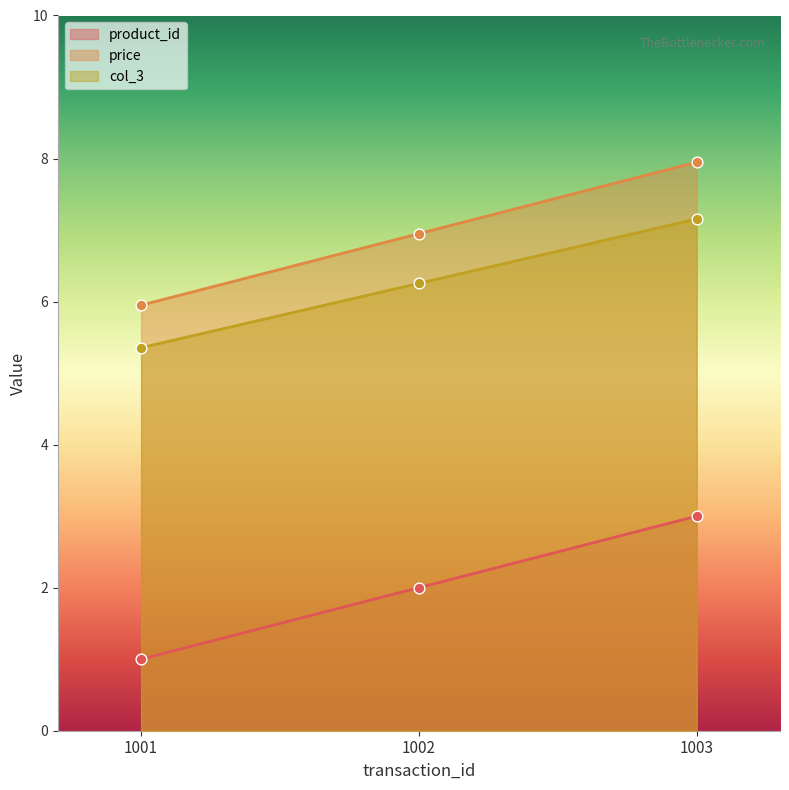

At how many categories does at least one series exceed 1?

3